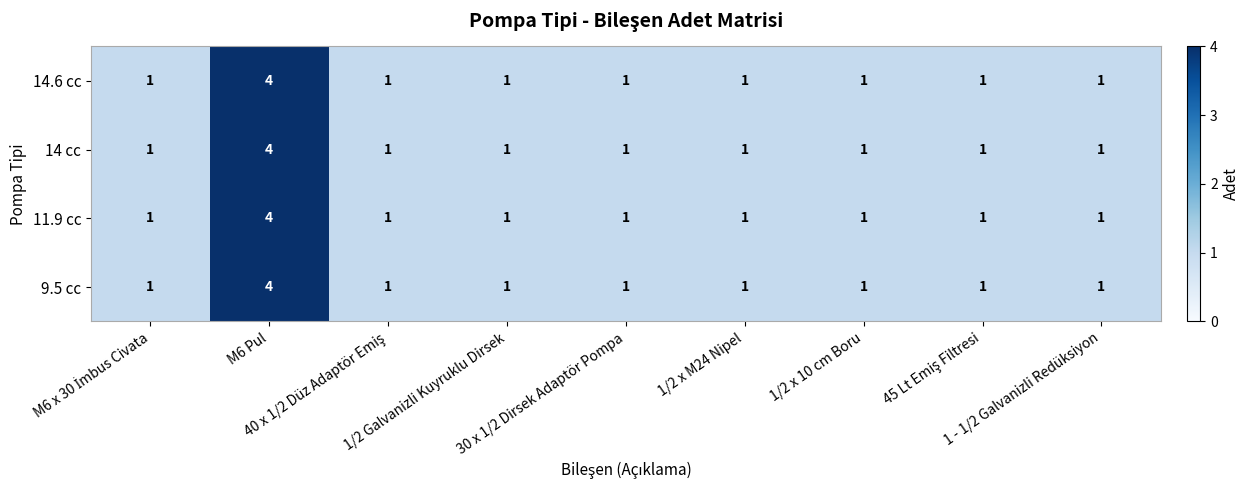

What is the highest value of the 11.9 cc series?

4